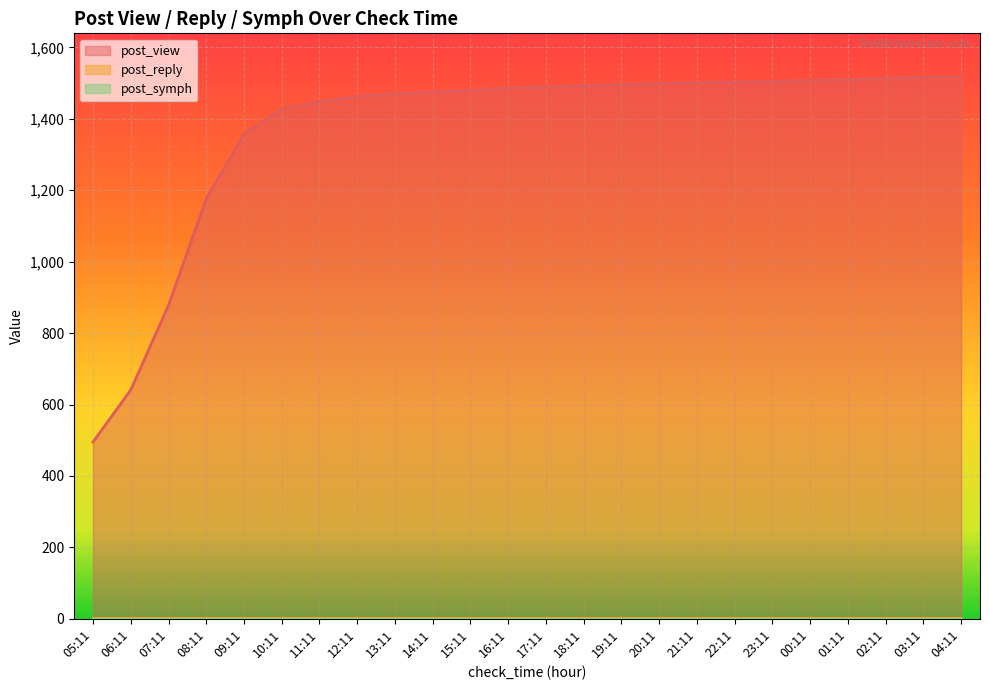

Is it true that post_view equals 191 at 05:11?

False